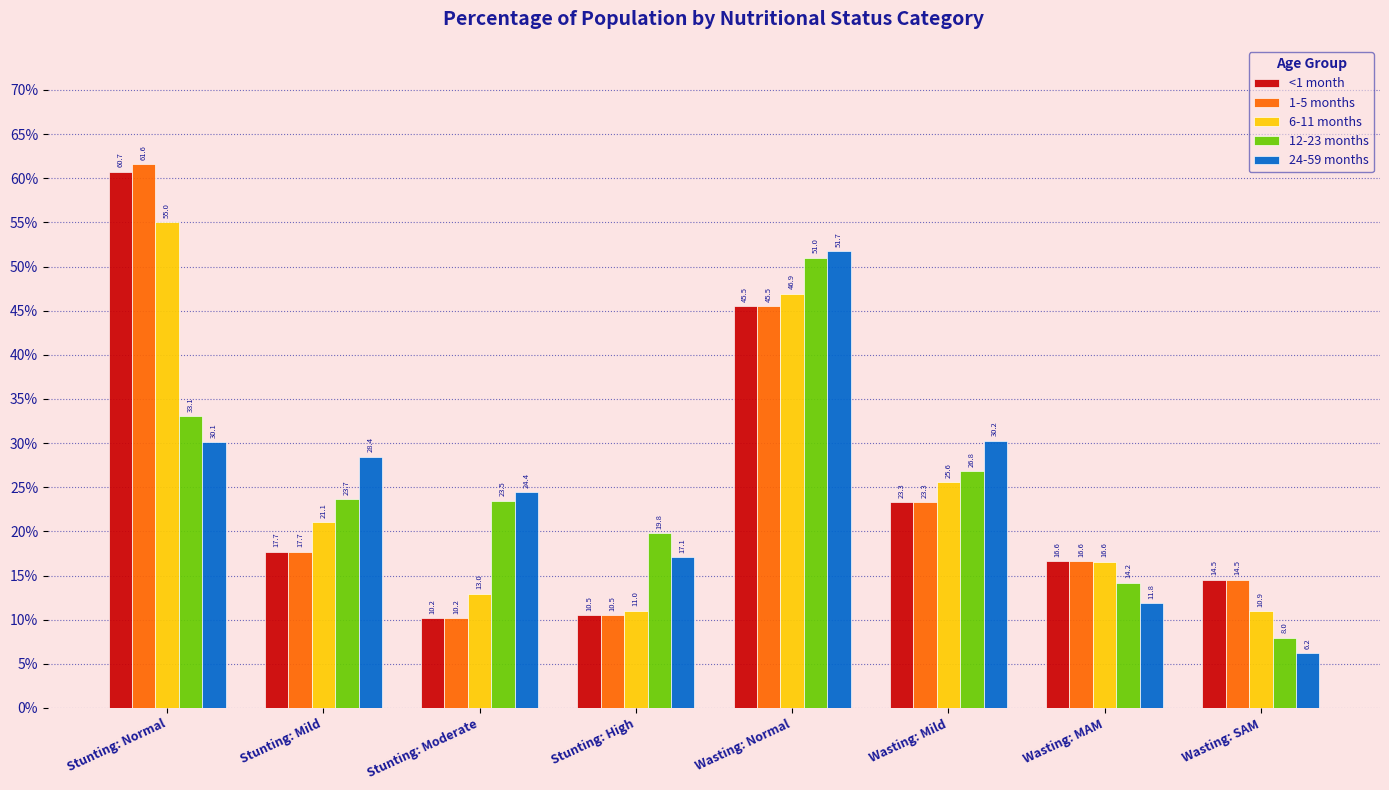

Rank the series at Stunting: Normal from highest to lowest value.

1-5 months, <1 month, 6-11 months, 12-23 months, 24-59 months